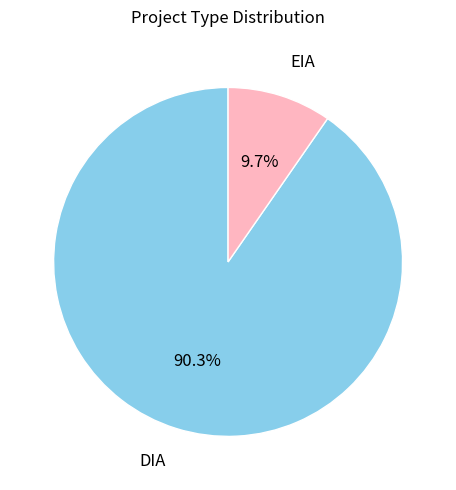

Is there any slice that represents more than half of the pie?

Yes